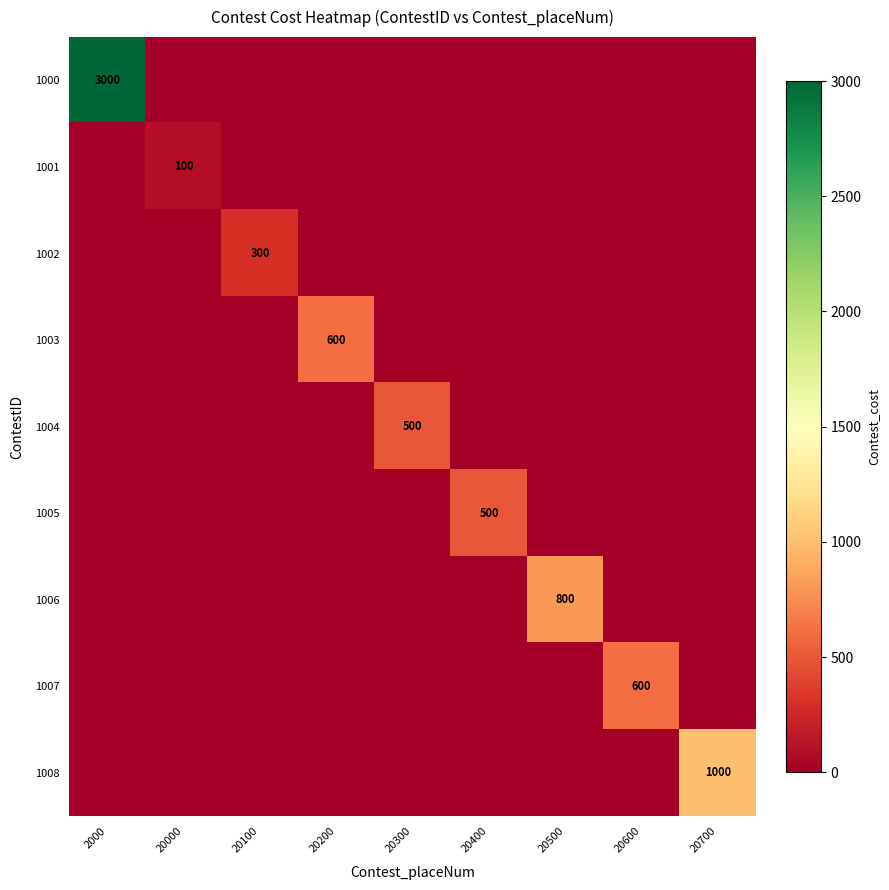

Is it true that 1004 equals 500 at 20300?

True